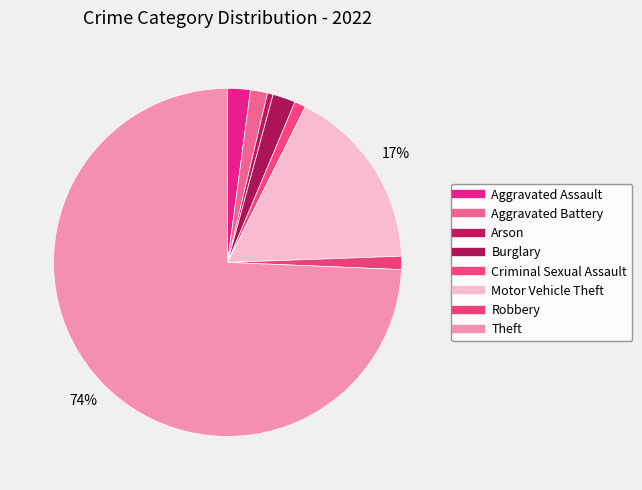

Count the number of slices in the pie.

8